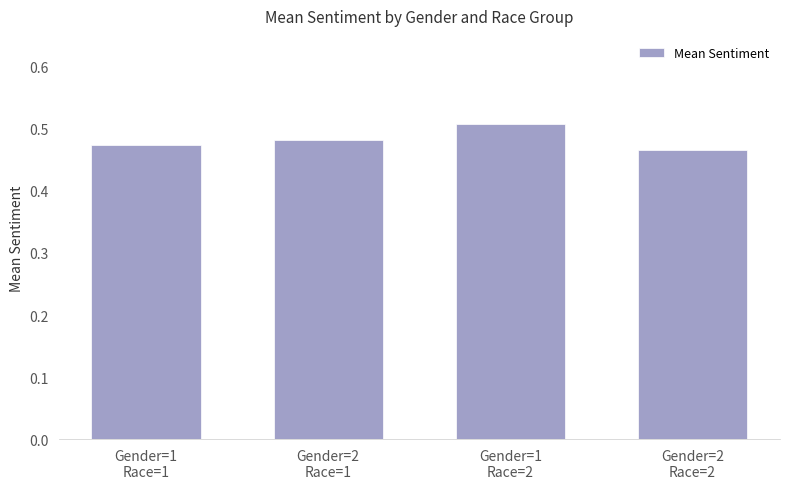

What is the sum of all values?

1.9